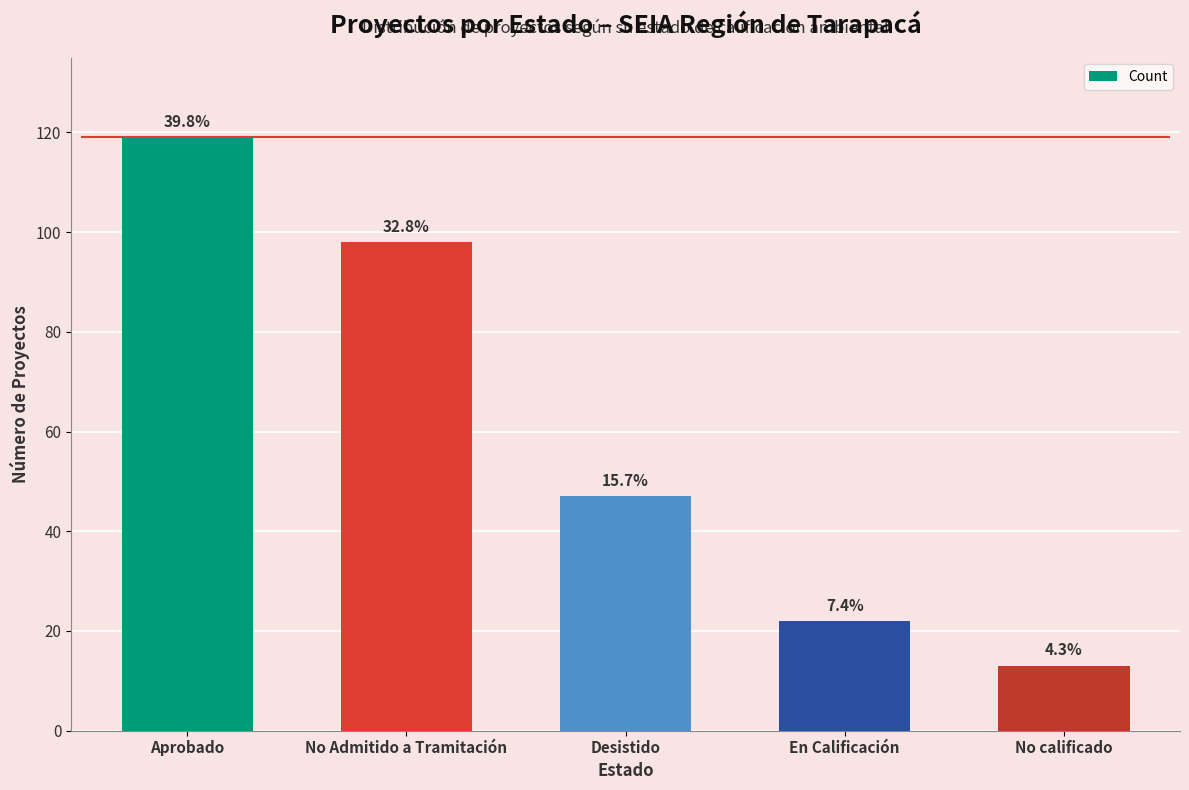

Reading left to right, what are all the values shown in this chart?

Aprobado=119	No Admitido a Tramitación=98	Desistido=47	En Calificación=22	No calificado=13